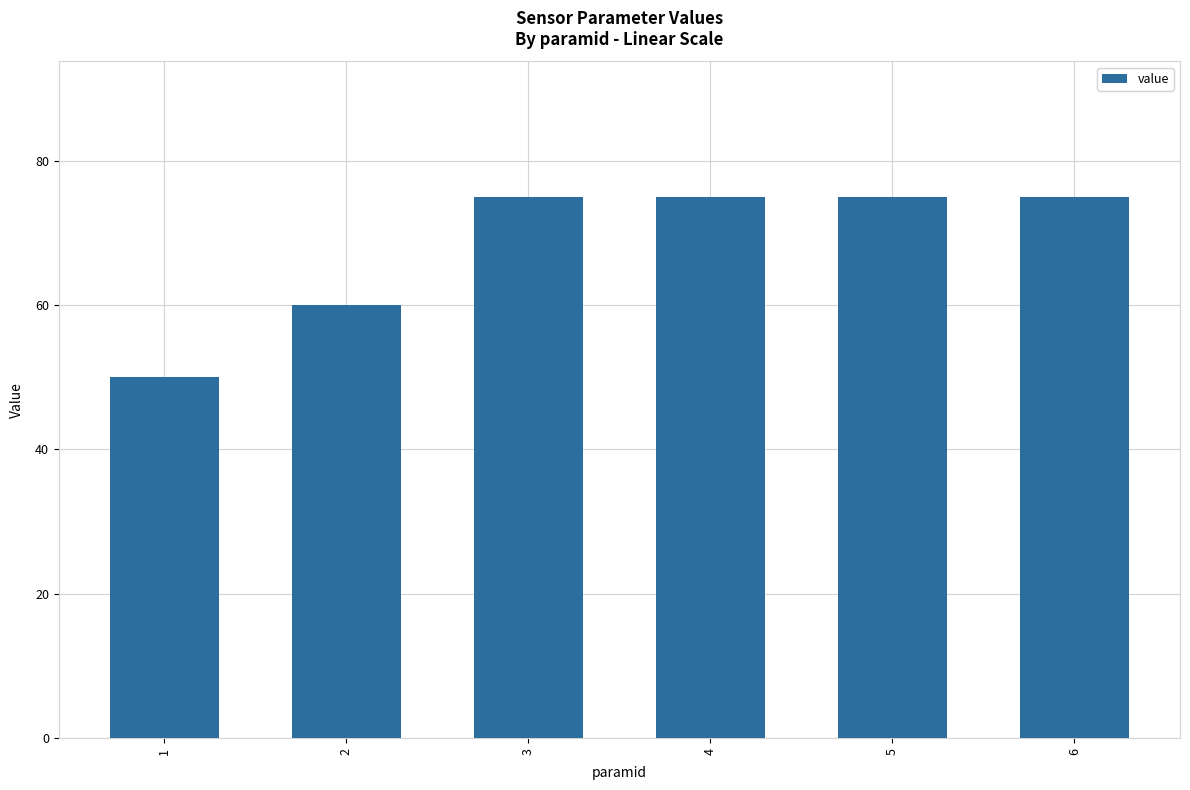

Is it true that the value at 1 is 88?

False